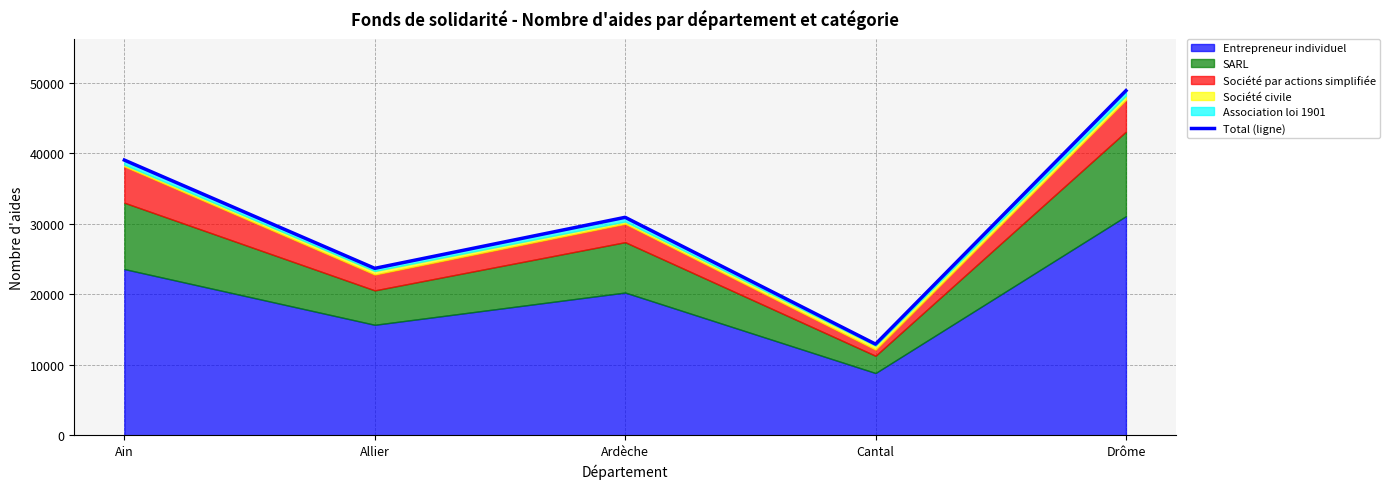

Reading right to left, what are all the values shown in this chart?

Drôme=48878	Cantal=12920	Ardèche=30910	Allier=23671	Ain=39031